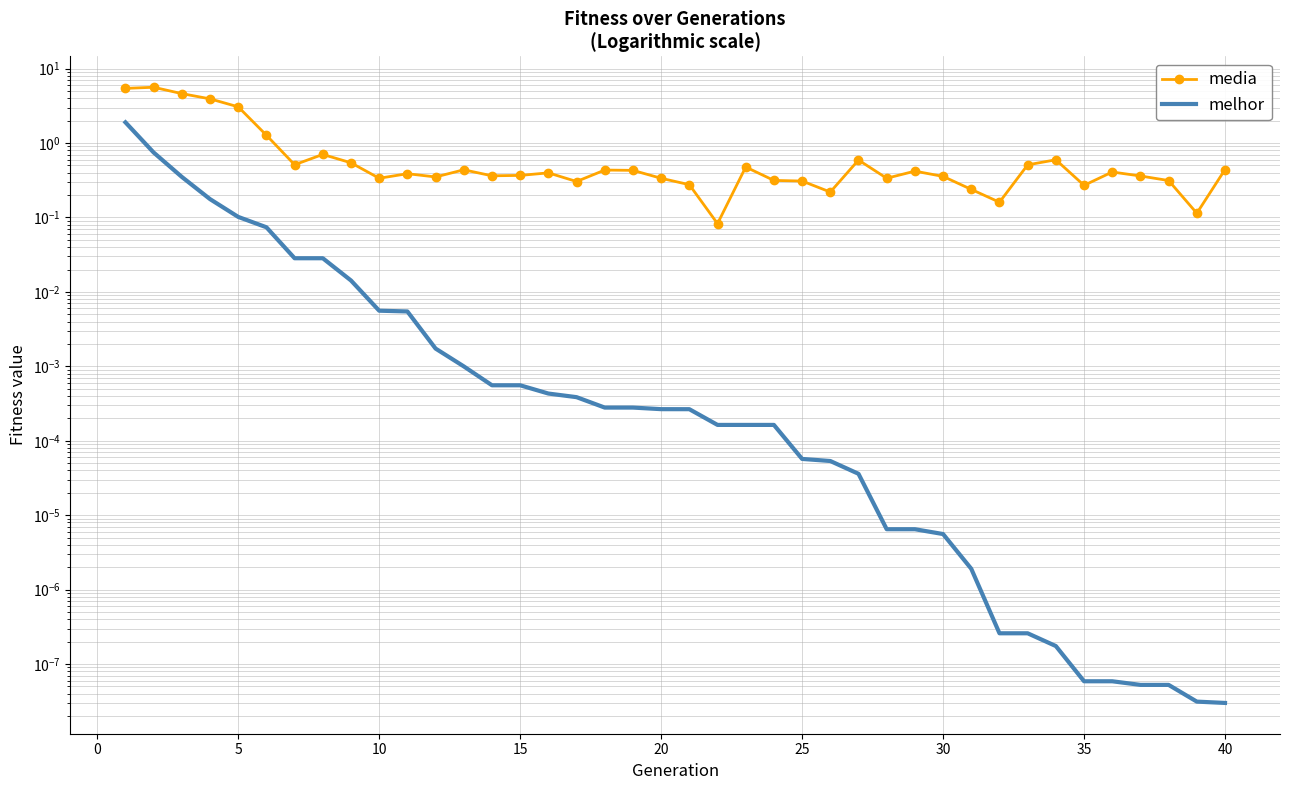

What is the difference between the maximum and second lowest values in the melhor series?

1.9